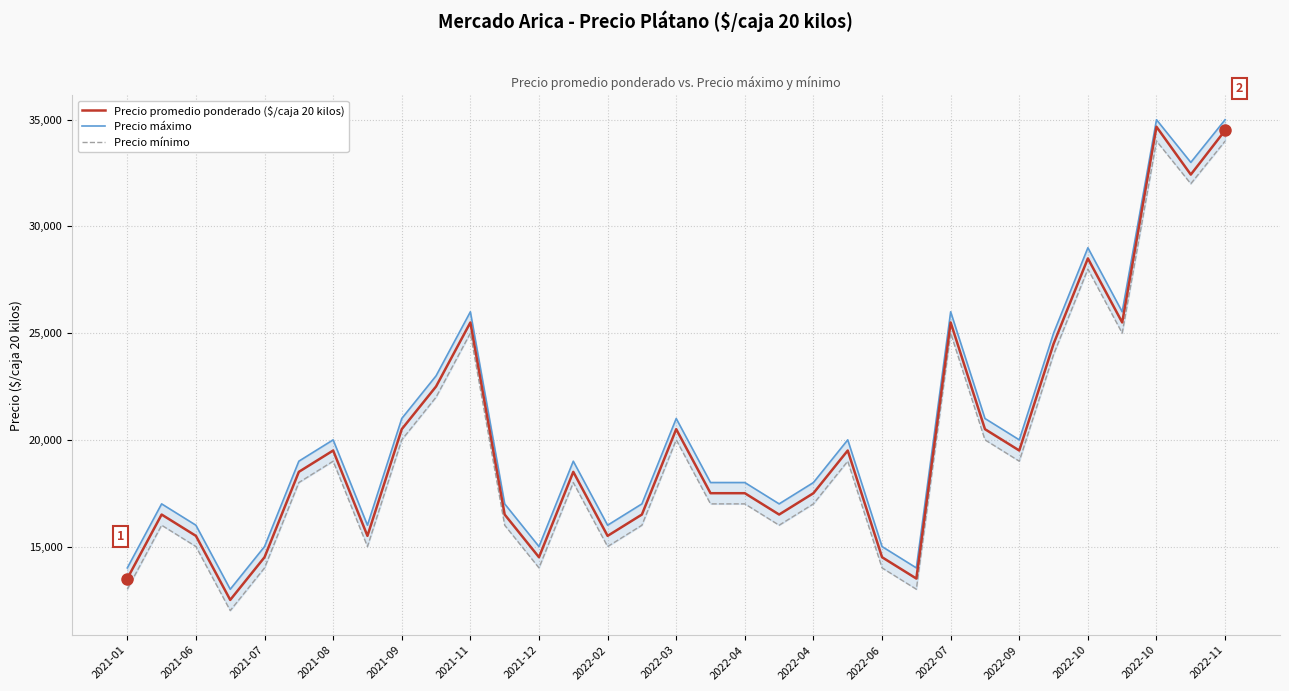

How many interior local valleys does the Precio máximo series have?

9